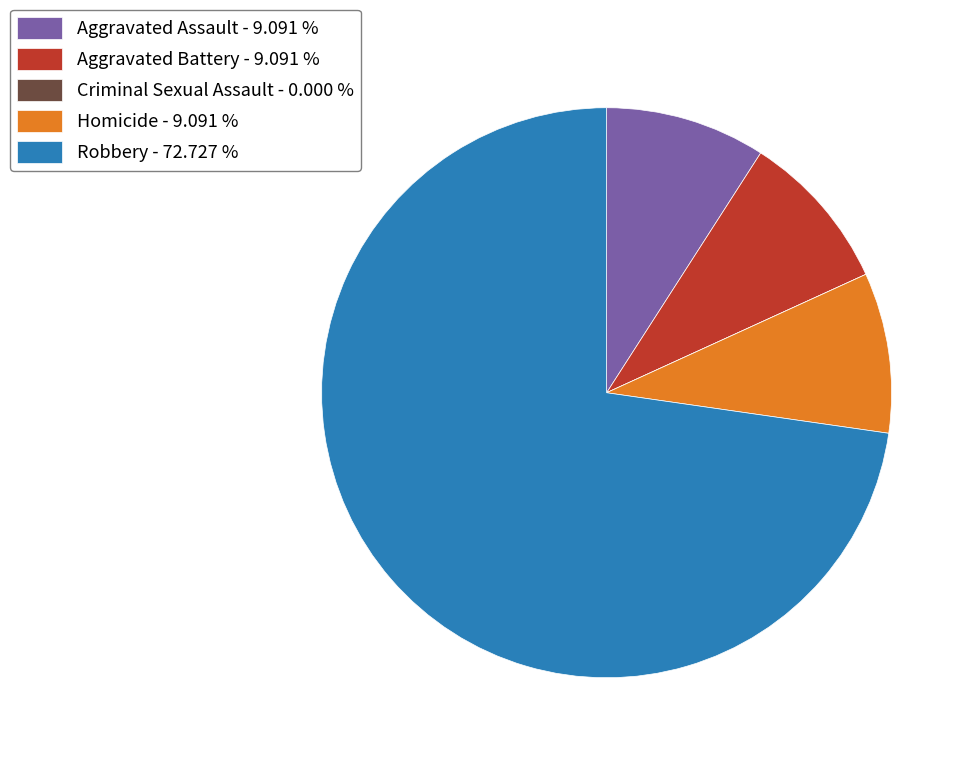

Combined, do Robbery - 72.727 % and Homicide - 9.091 % account for over 50%?

Yes